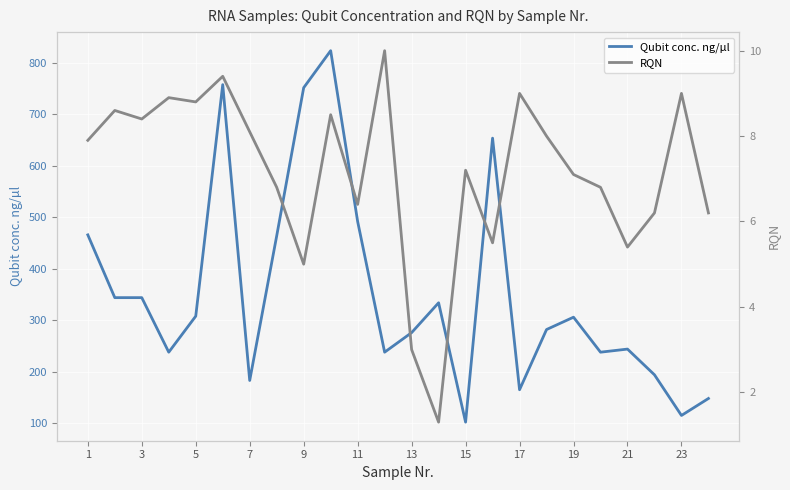

Which series has the largest total across all categories?

Qubit conc. ng/µl